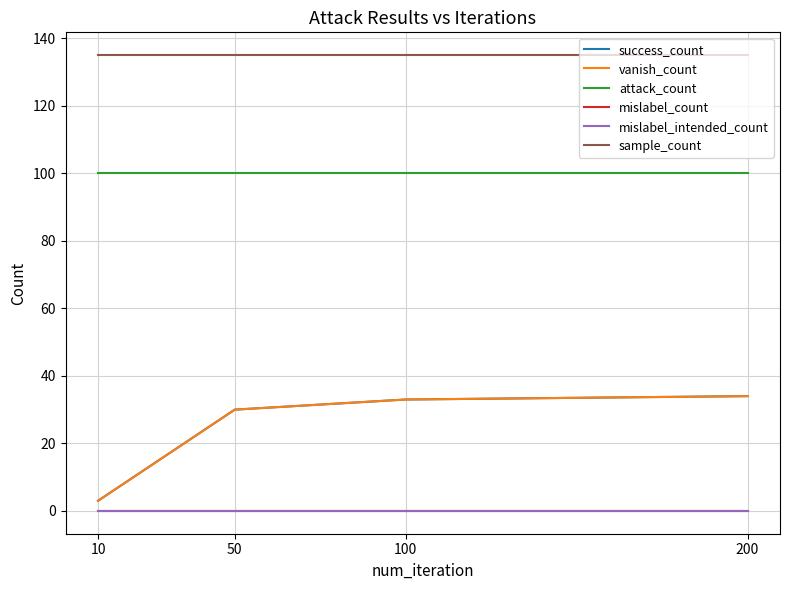

Reading right to left, list all the values displayed in this chart.

success_count: 34	33	30	3
vanish_count: 34	33	30	3
attack_count: 100	100	100	100
mislabel_count: 0	0	0	0
mislabel_intended_count: 0	0	0	0
sample_count: 135	135	135	135